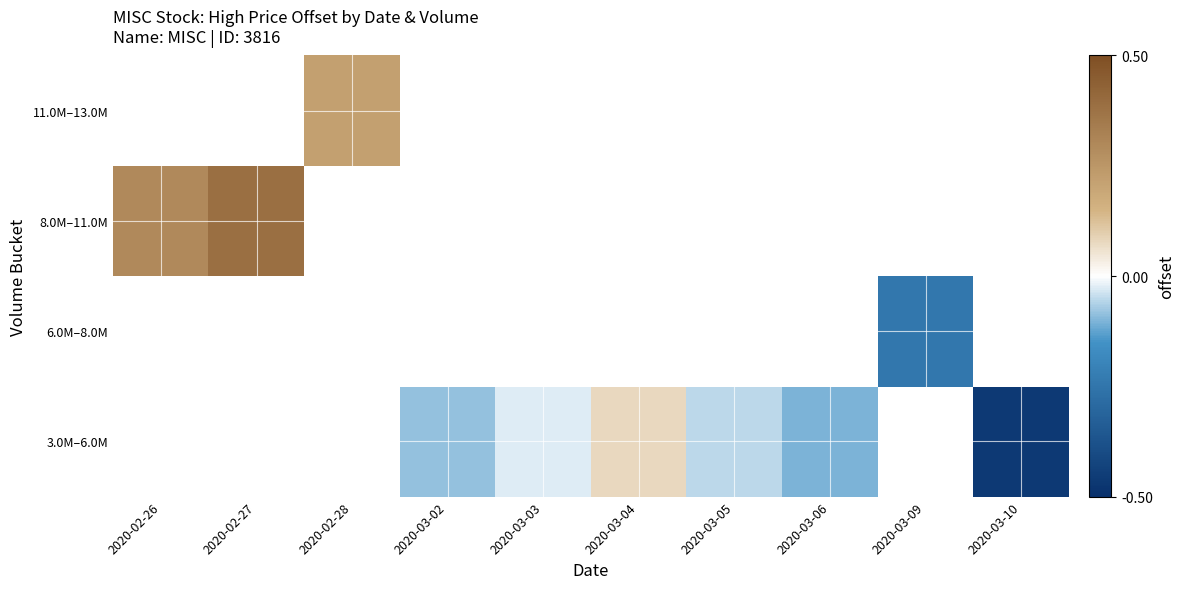

Between 2020-03-06 and 2020-03-05, which is larger?

2020-03-05